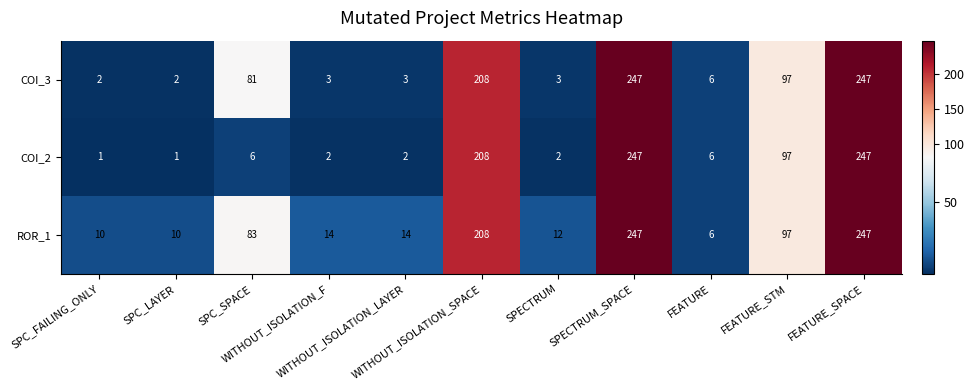

What is the difference between the maximum and minimum values in the COI_2 series?

246